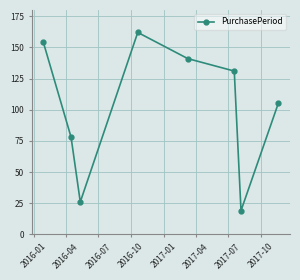

How many interior local peaks (higher than both neighbors) does the data have?

1